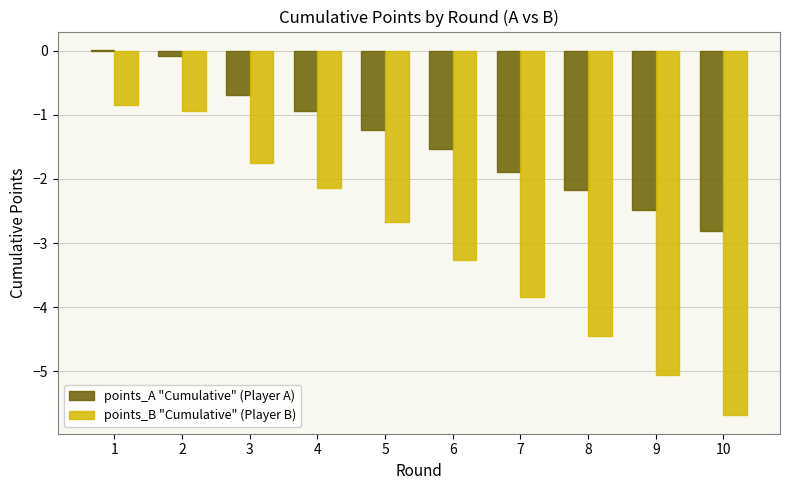

What is the spread (max minus min) of values at 7?

2.0